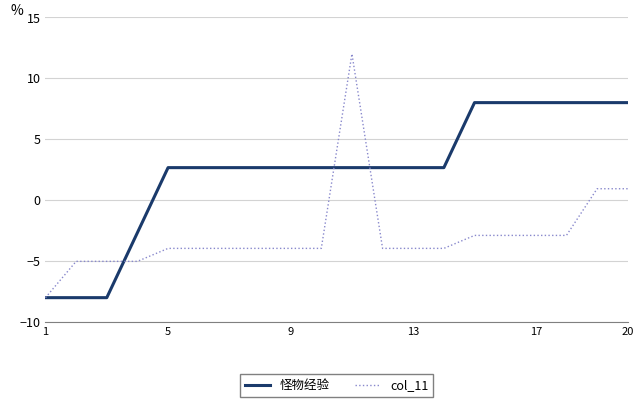

What is the minimum value for 怪物经验?

-8.0